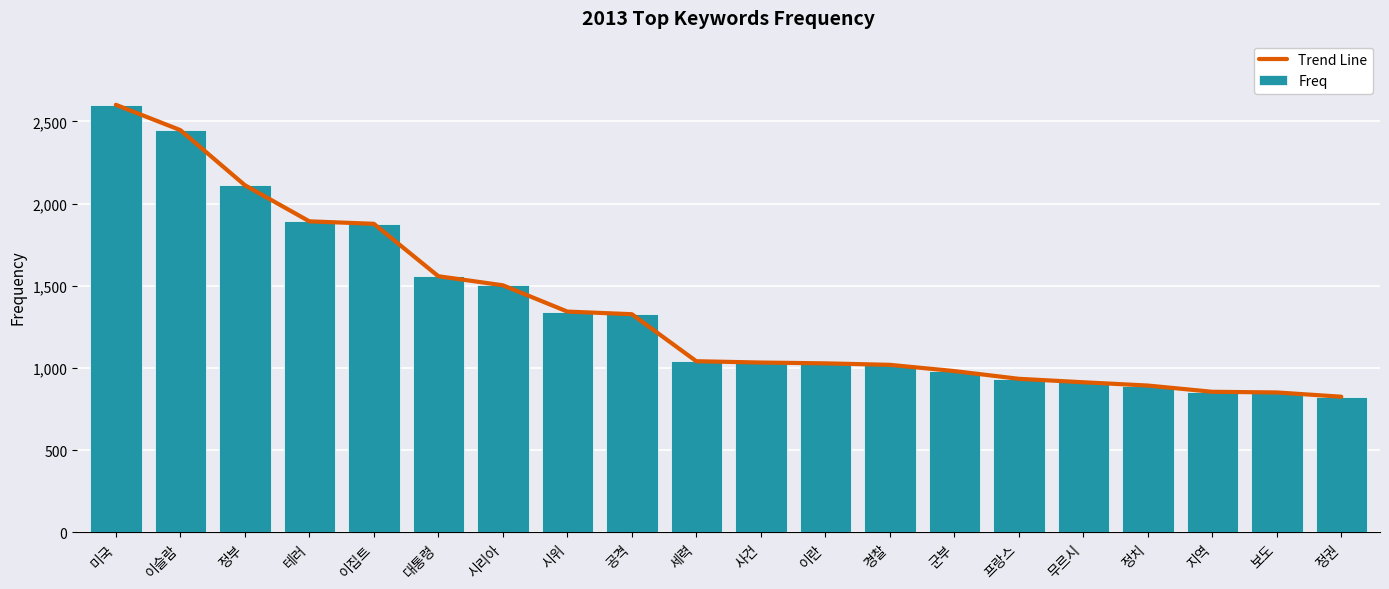

How many series are shown in this chart?

2